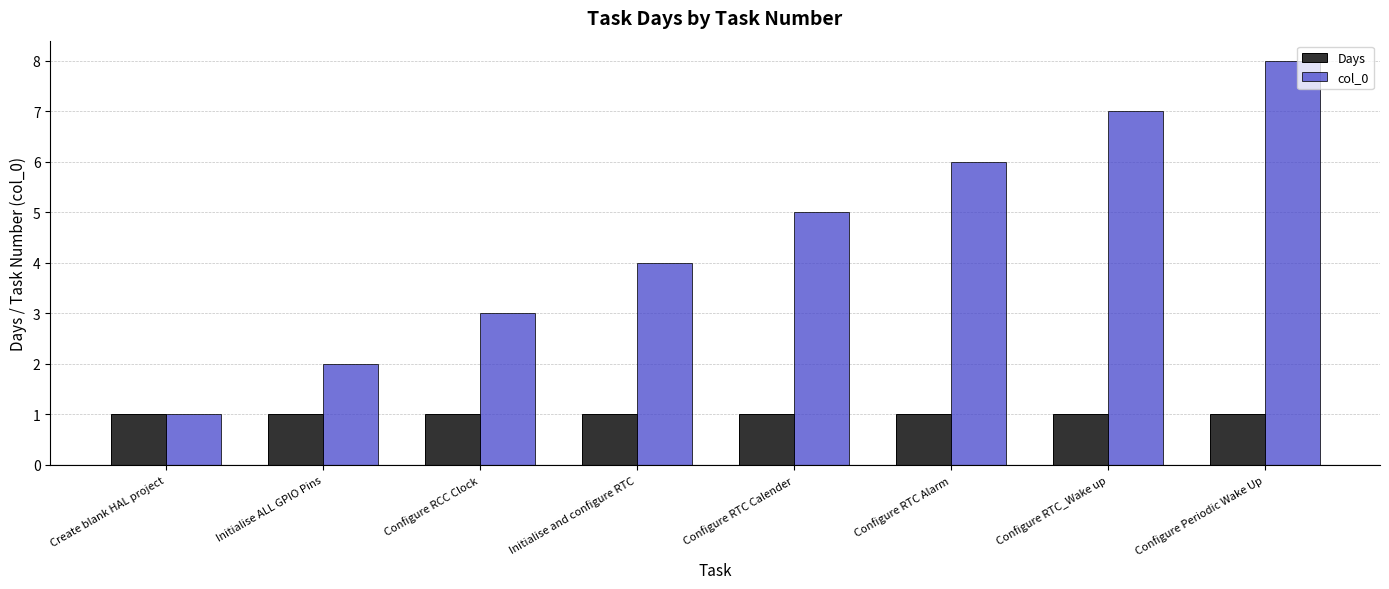

Reading left to right, list all the values displayed in this chart.

Days: Create blank HAL project=1	Initialise ALL GPIO Pins=1	Configure RCC Clock=1	Initialise and configure RTC=1	Configure RTC Calender=1	Configure RTC Alarm=1	Configure RTC_Wake up=1	Configure Periodic Wake Up=1
col_0: Create blank HAL project=1	Initialise ALL GPIO Pins=2	Configure RCC Clock=3	Initialise and configure RTC=4	Configure RTC Calender=5	Configure RTC Alarm=6	Configure RTC_Wake up=7	Configure Periodic Wake Up=8